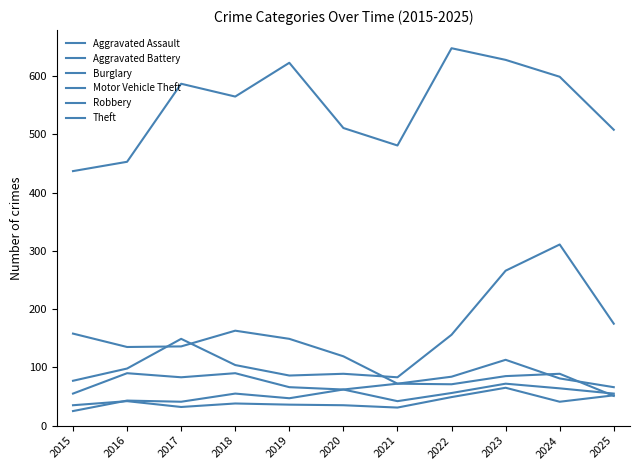

Where is the first local maximum for Robbery?

2016